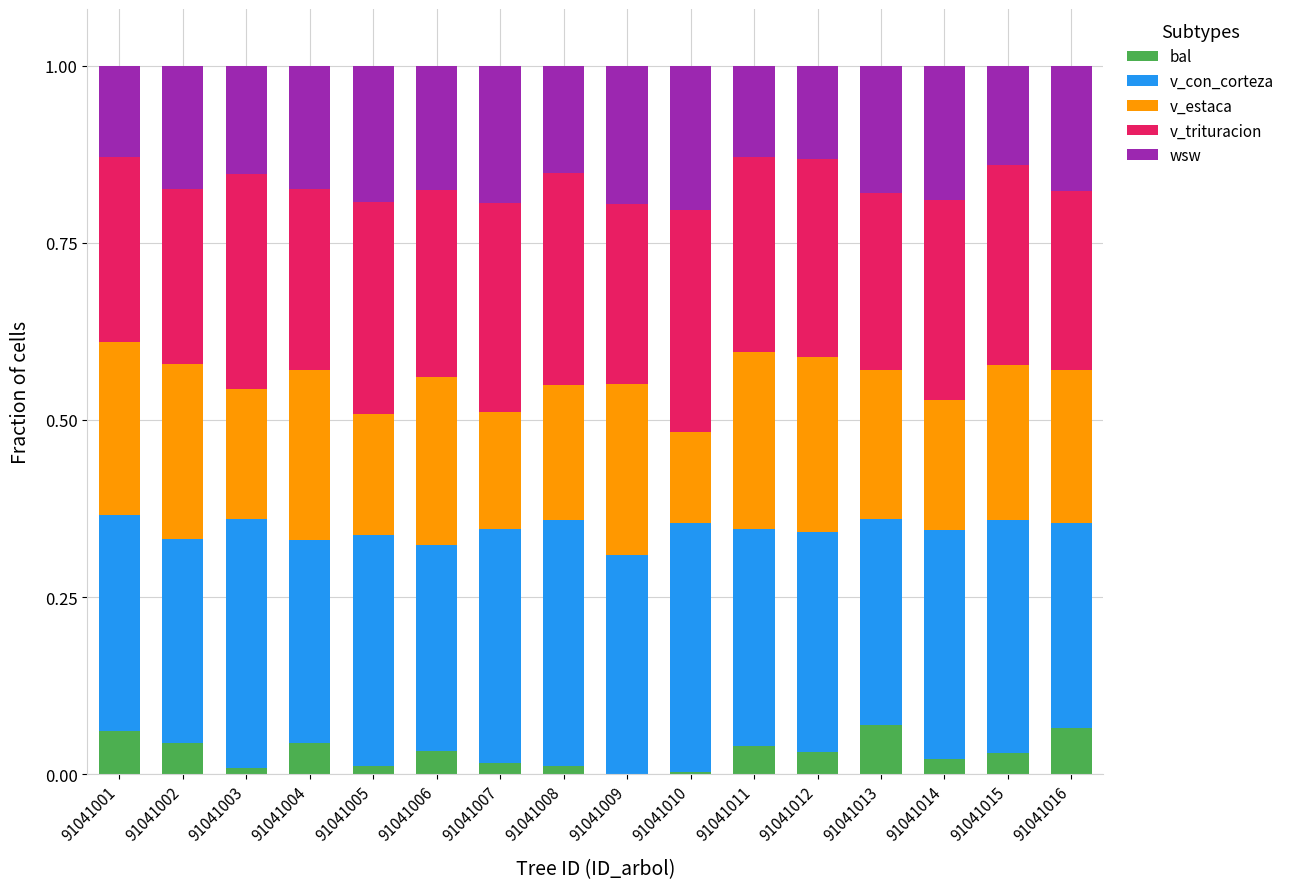

What is the total value across all series at 91041012?

1.0